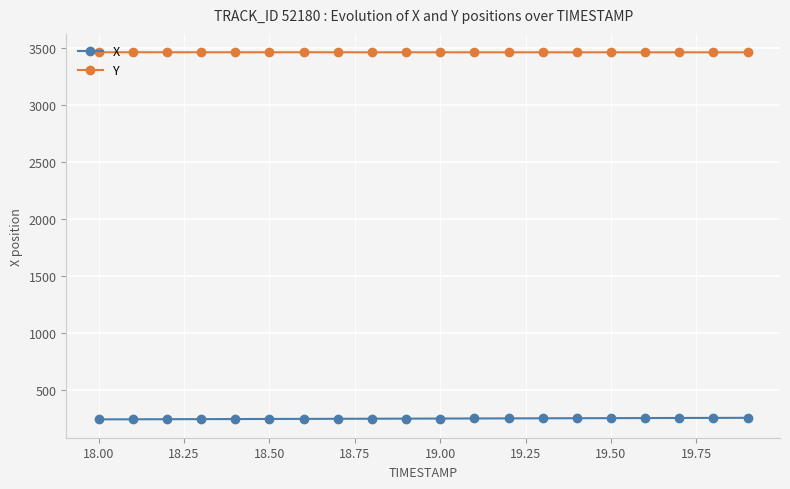

True or false: Y and X intersect in this chart.

False